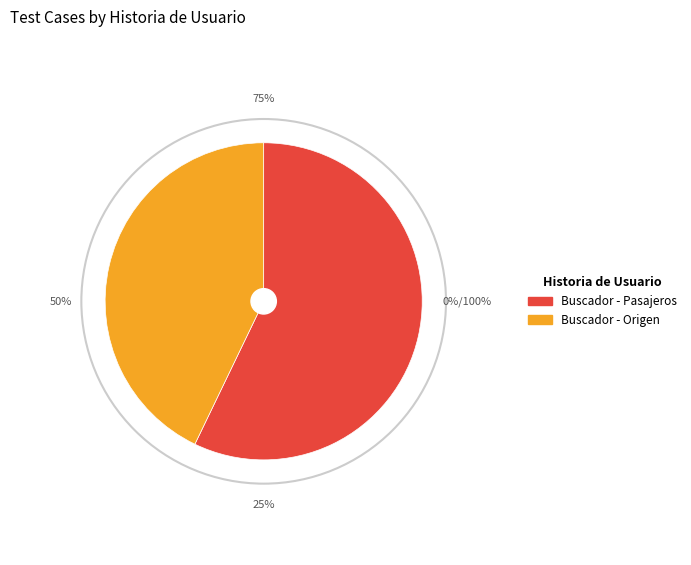

Which category has the biggest portion of the pie?

Buscador - Pasajeros